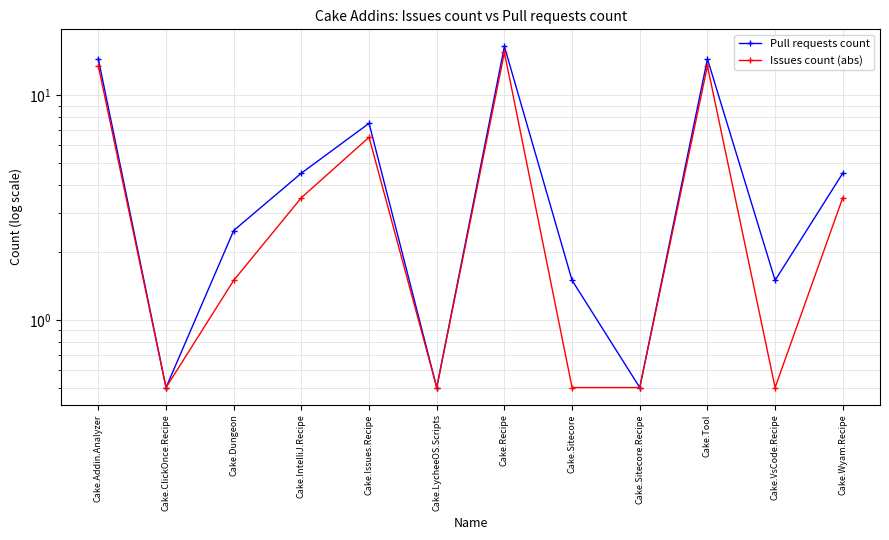

What is the sum of all Issues count (abs) values?

60.0